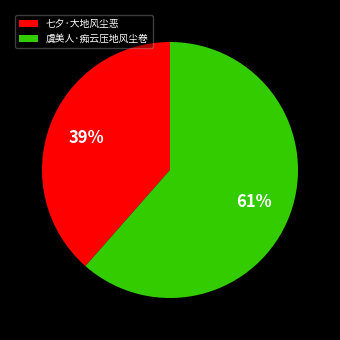

How many slices are in this pie chart?

2